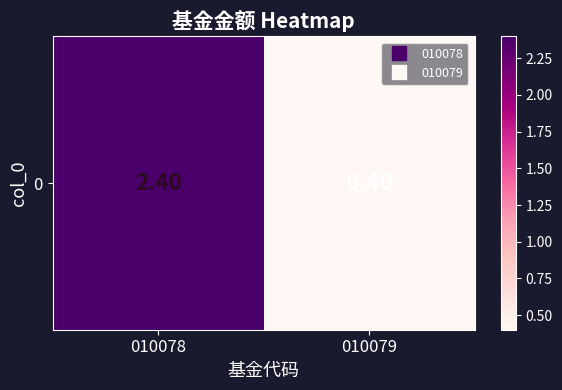

Count the number of values greater than 2.

1